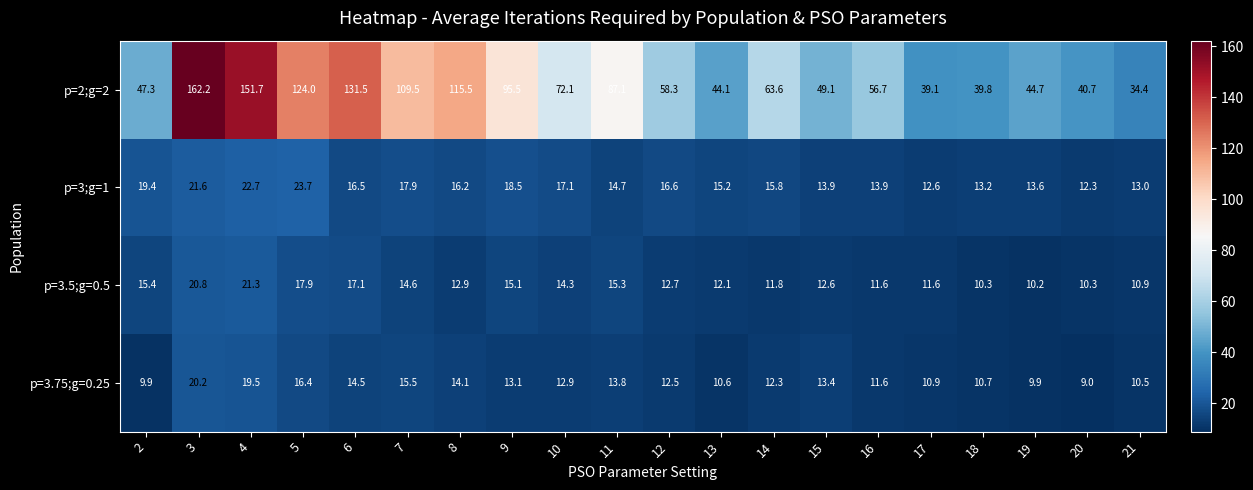

Read the p=3;g=1 value at 13.

15.2